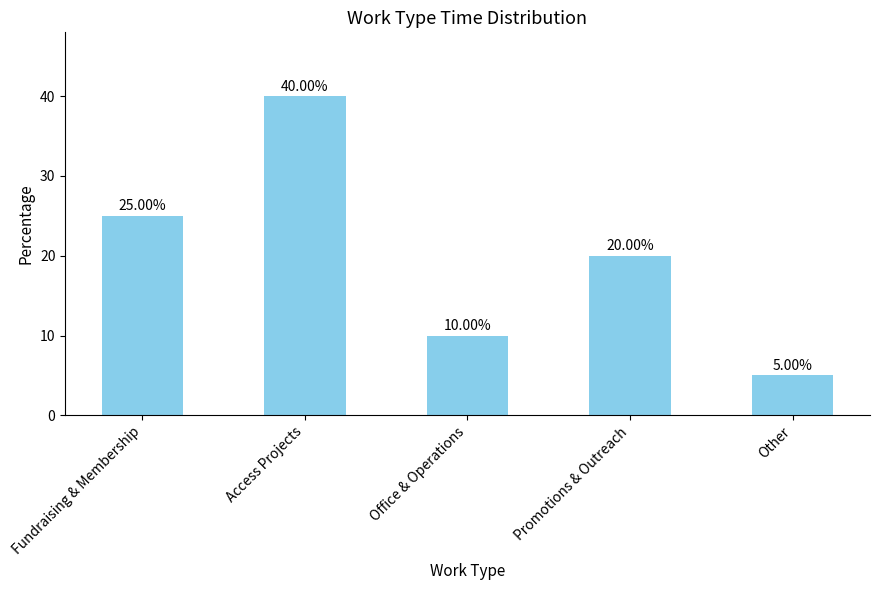

What is the ratio of the value at Office & Operations to the value at Promotions & Outreach?

0.5